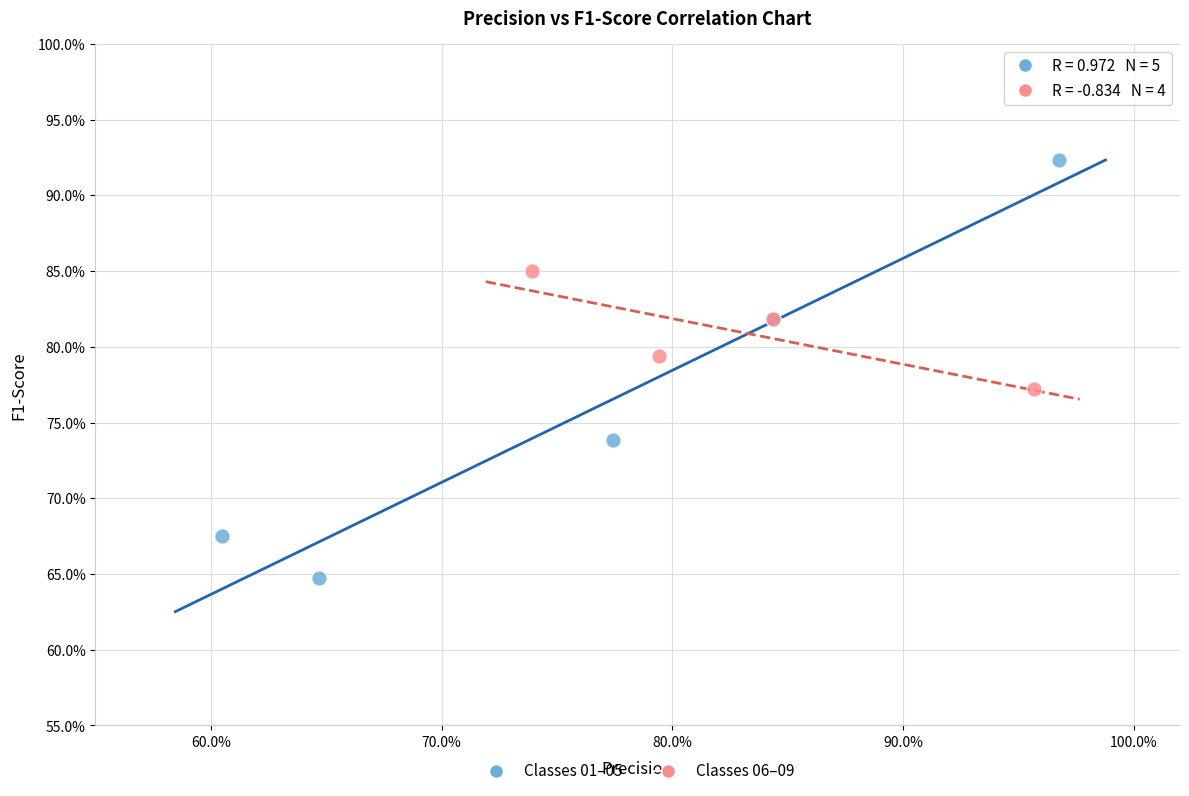

What are all the series names shown in the legend?

Classes 01–05, Classes 06–09